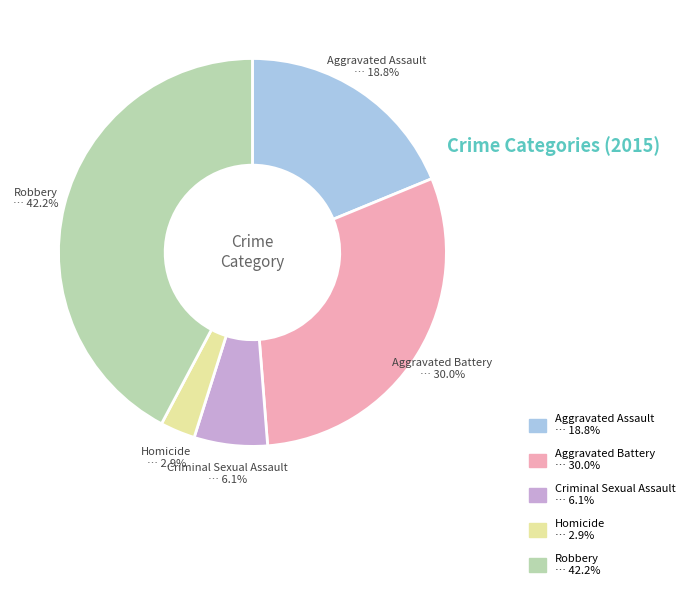

Between Aggravated Assault and Homicide, which is larger?

Aggravated Assault